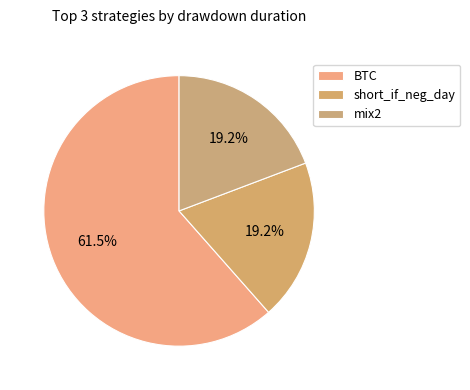

How many segments does this pie chart have?

3